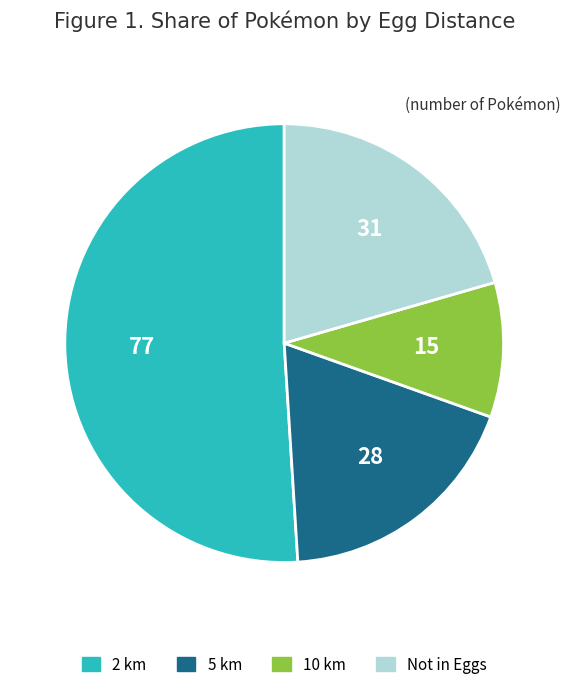

What is the largest slice in the pie chart?

2 km